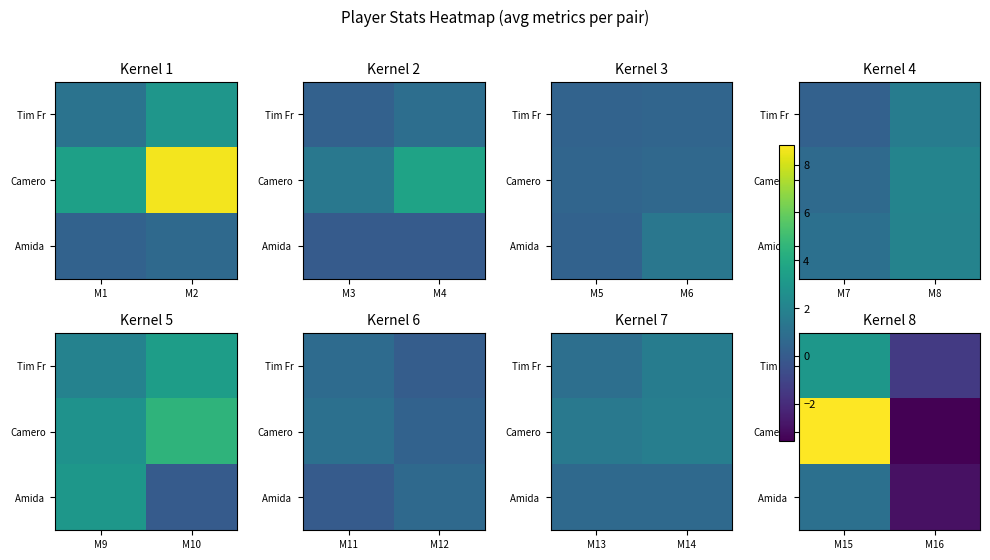

List the series in order of their overall mean, lowest first.

Amida, Tim Fr, Camero